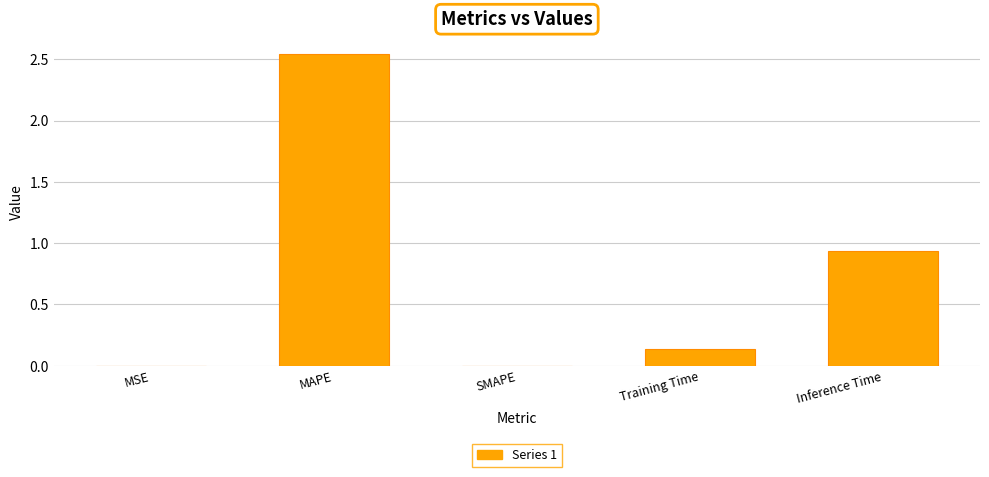

Does the chart contain stacked bars?

No